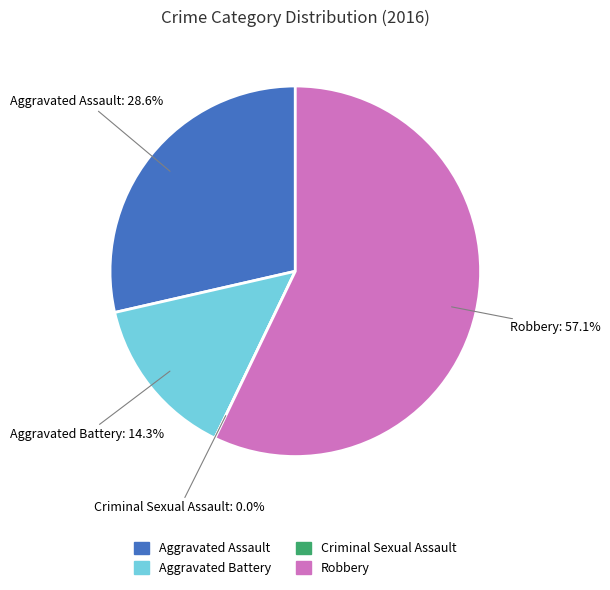

How many segments does this pie chart have?

4